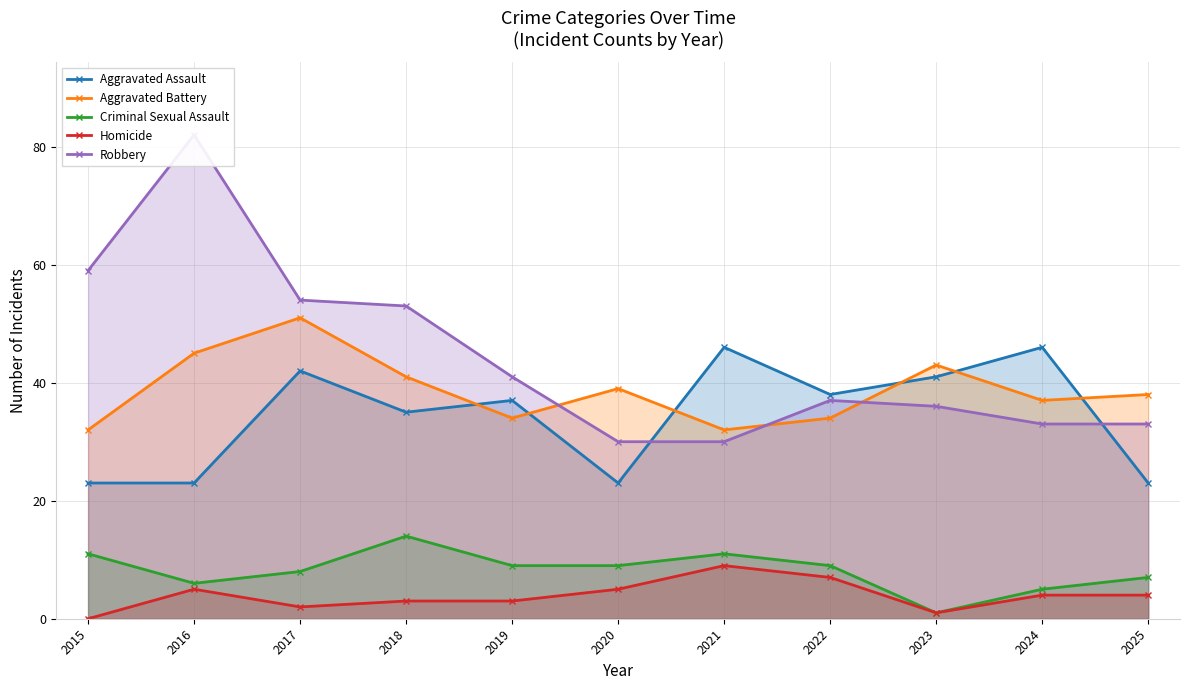

What is the value of the Homicide point at the 5th from the left?

3